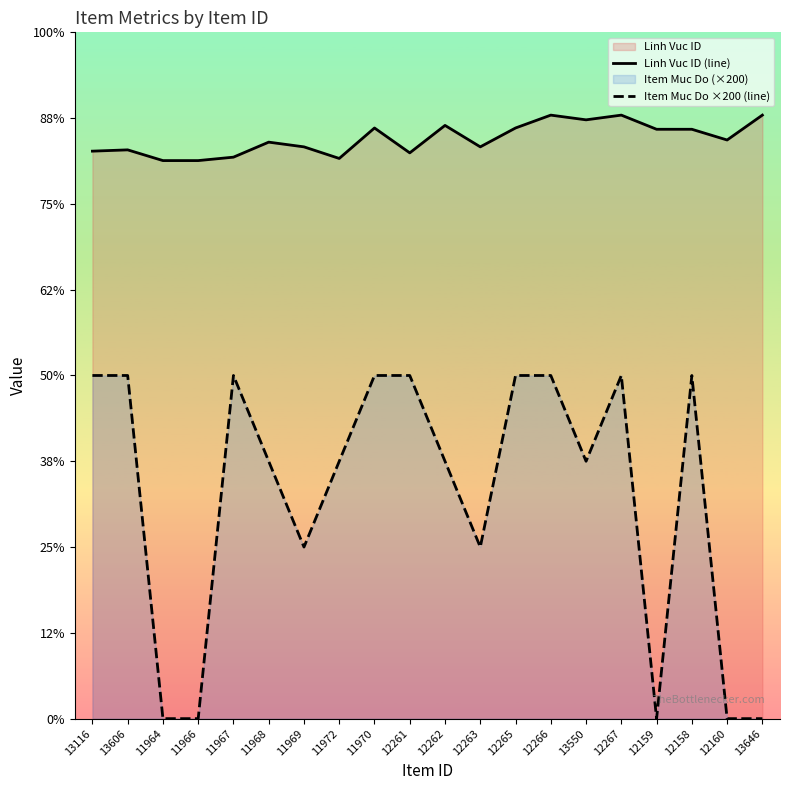

Which label corresponds to the largest value in the chart?

12266